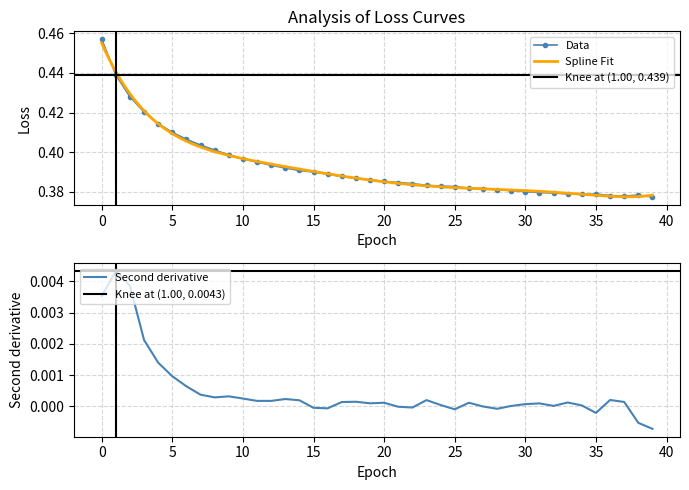

How many values are between 0 and 1?

40